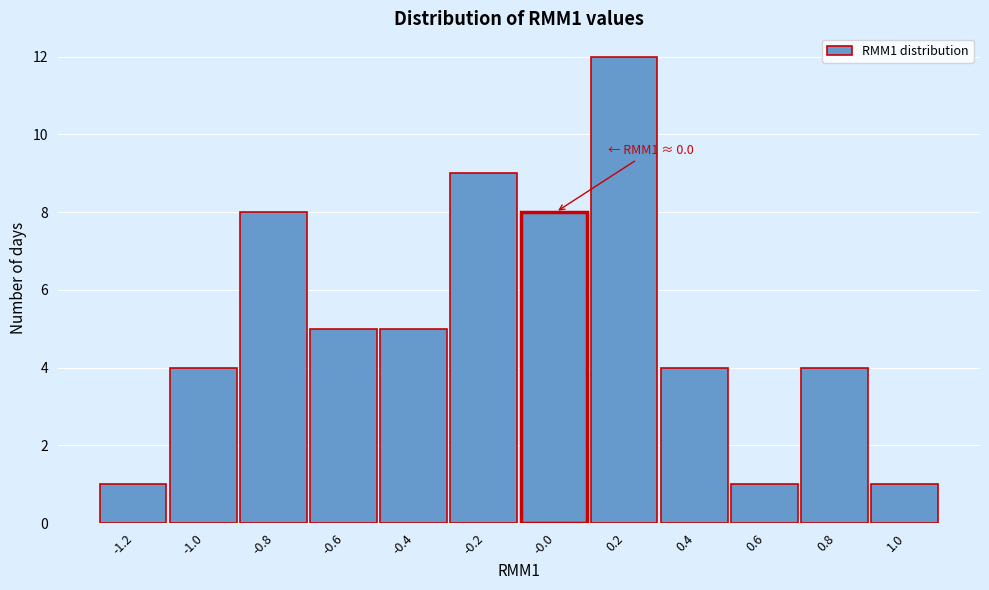

Reading left to right, transcribe all the data shown in this chart.

-1.2=1	-1.0=4	-0.8=8	-0.6=5	-0.4=5	-0.2=9	-0.0=8	0.2=12	0.4=4	0.6=1	0.8=4	1.0=1